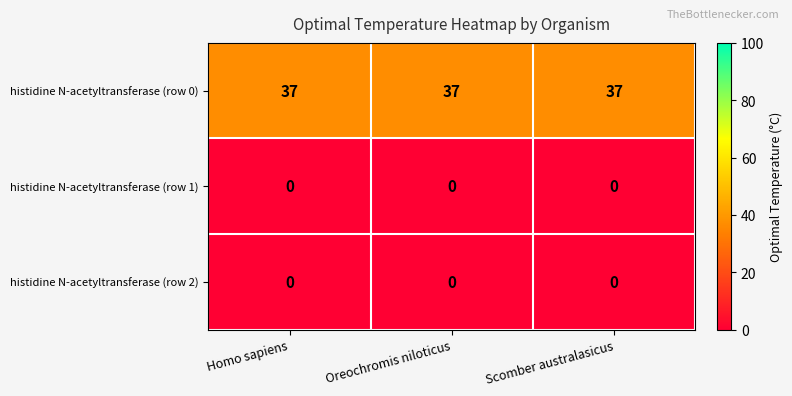

What is the difference between the highest and lowest values at Oreochromis niloticus?

37